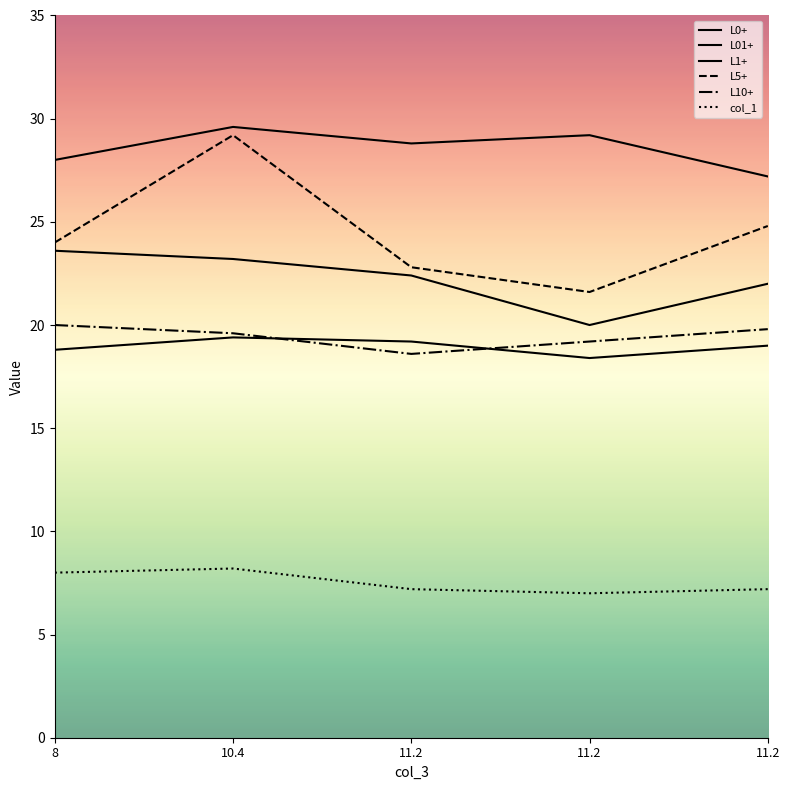

What is the maximum value for col_1?

8.2